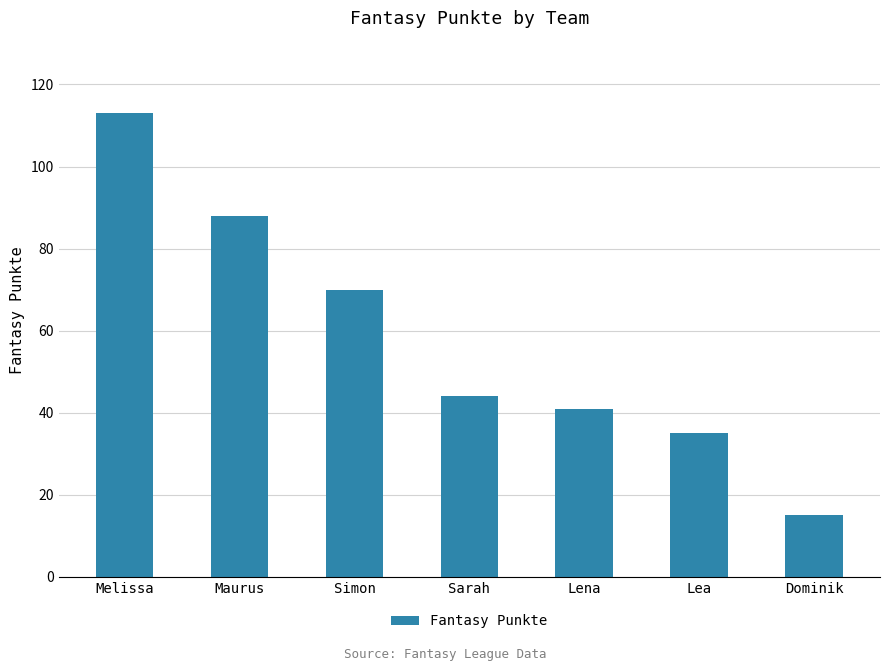

List the labels in order of value, largest first.

Melissa, Maurus, Simon, Sarah, Lena, Lea, Dominik